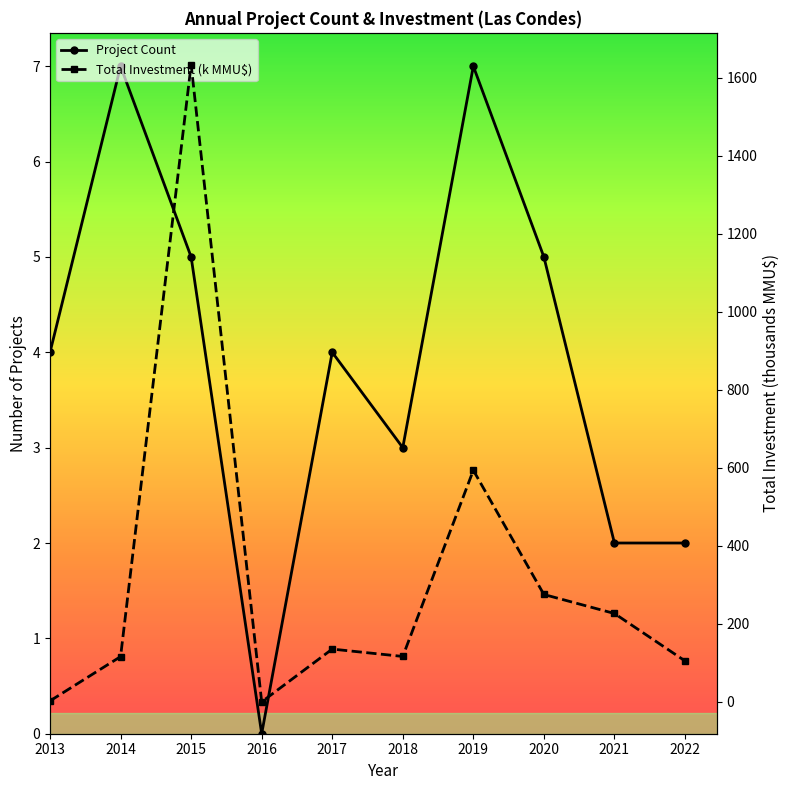

Which series has the largest range (max minus min)?

Total Investment (k MMU$)